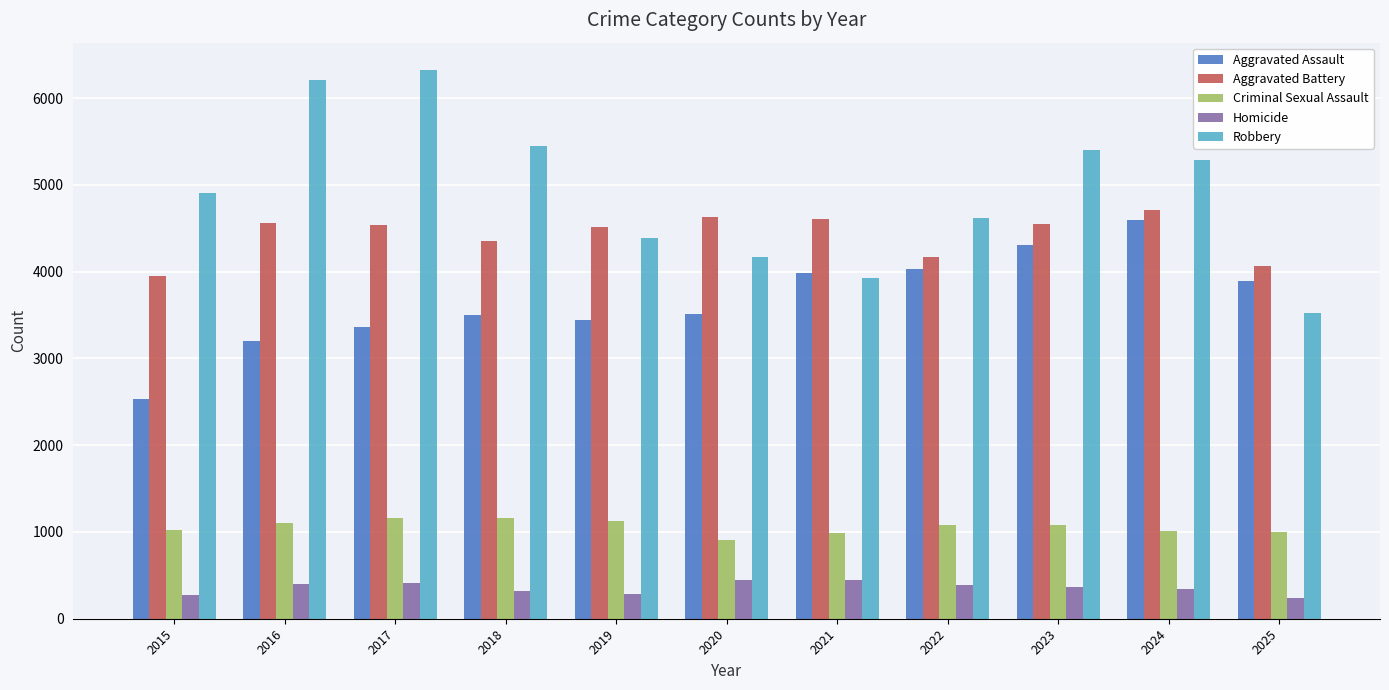

What is the highest value of the Aggravated Assault series?

4593